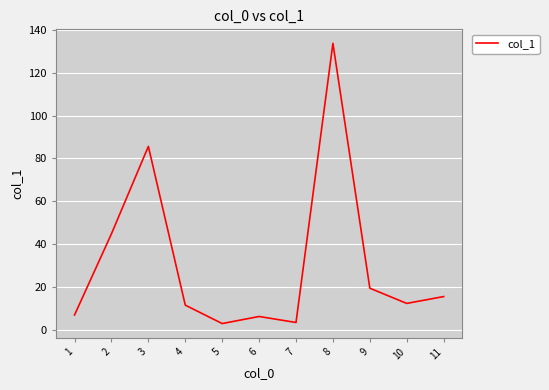

What is the greatest value displayed?

133.7